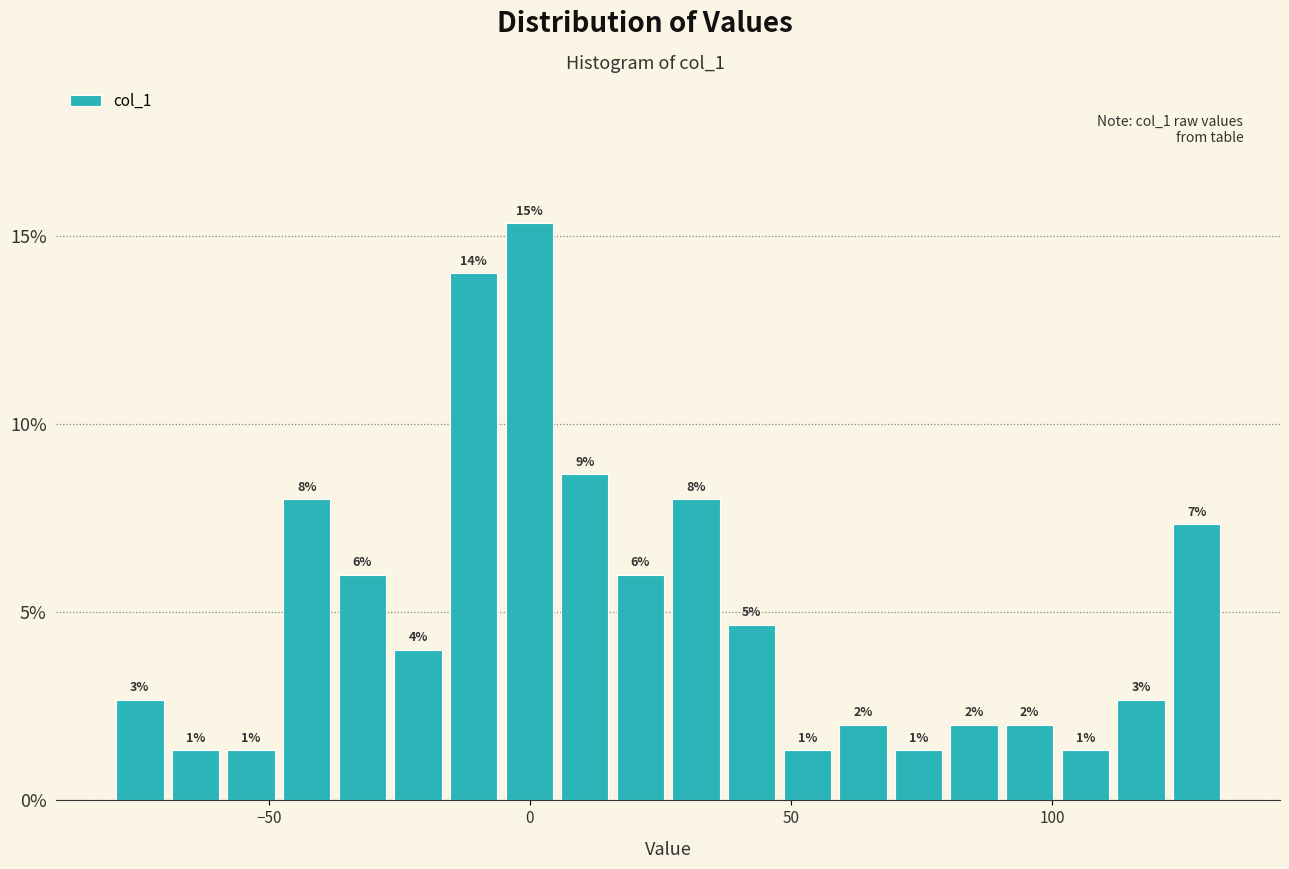

Read against the x-axis, roughly where is the centre of the tallest bar?

0